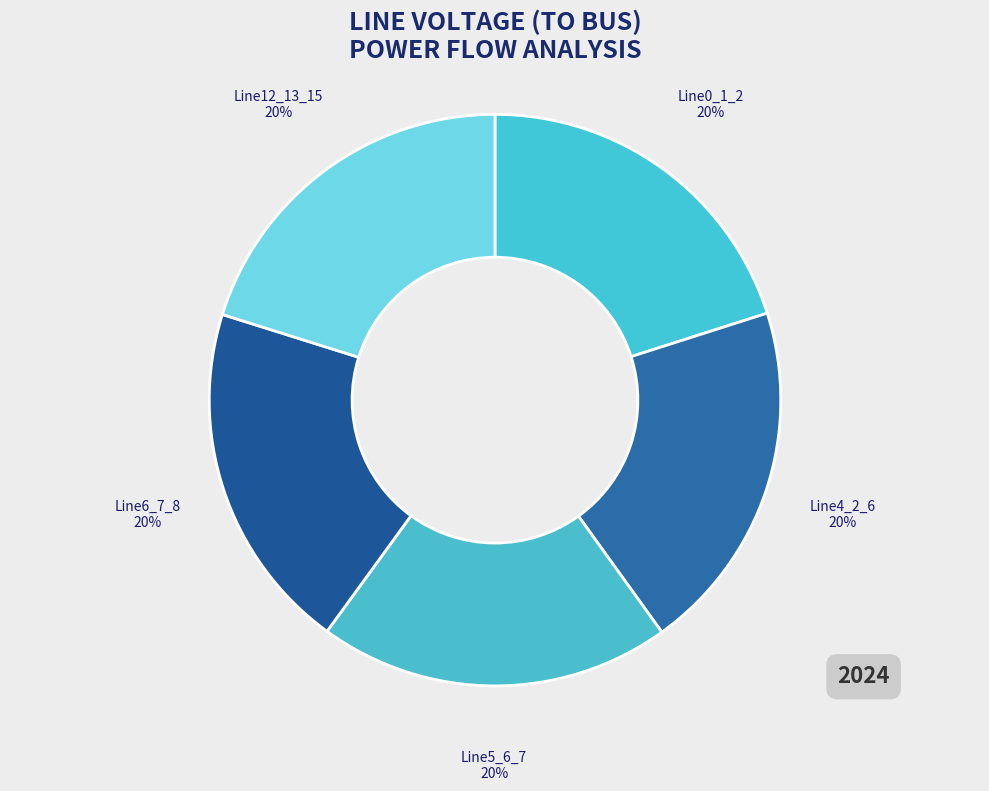

Is the sum of Line6_7_8 and Line12_13_15 greater than half?

No